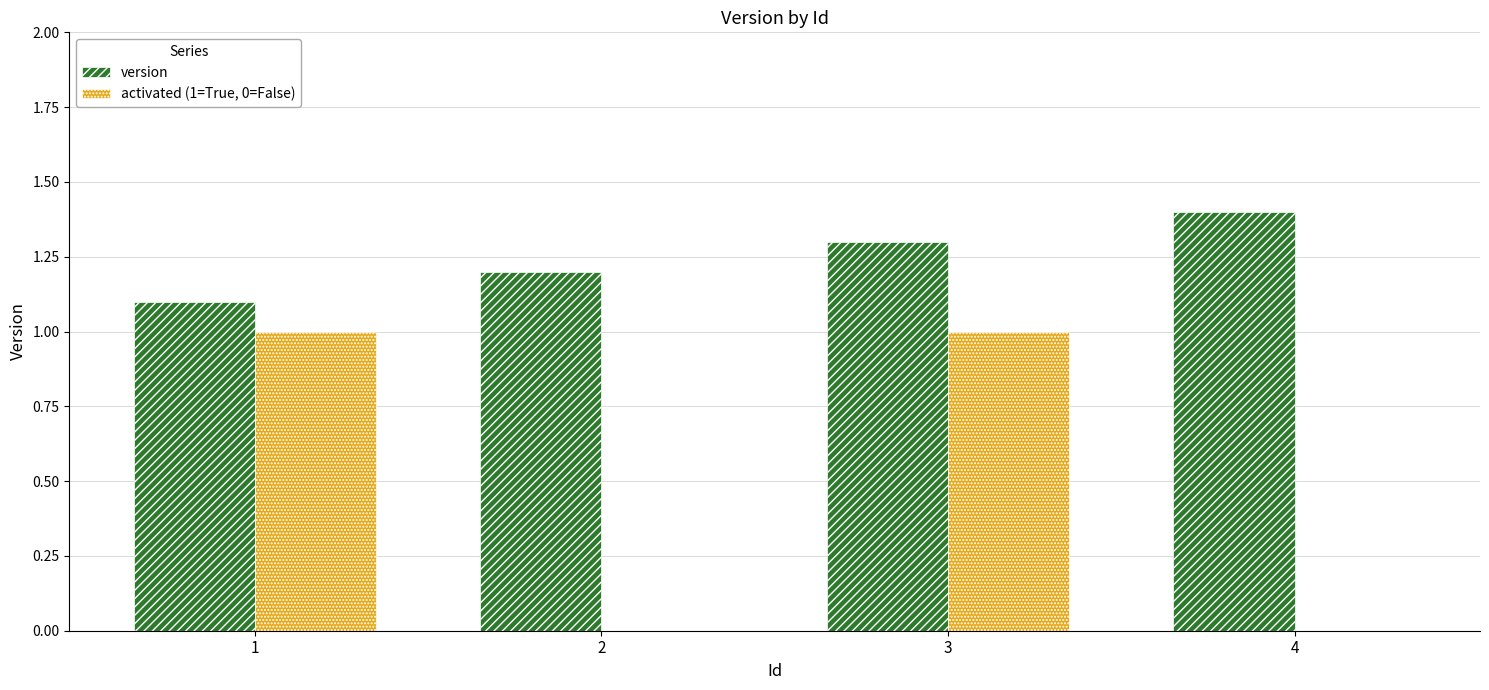

What value does the activated (1=True, 0=False) series have at 1?

1.0